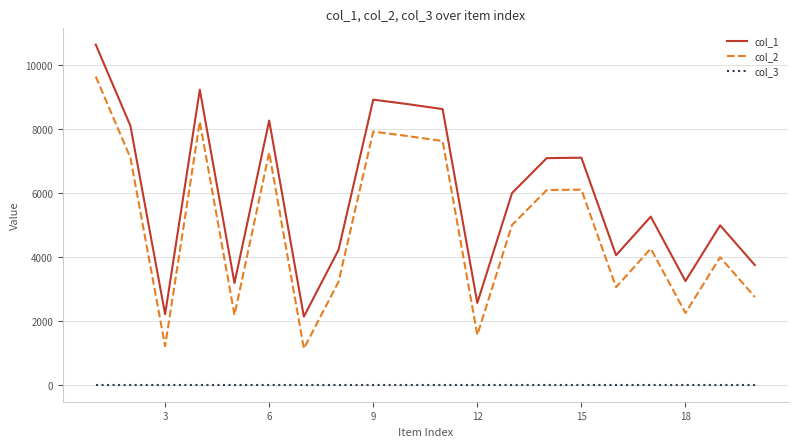

What is the sum of all col_2 values?

98446